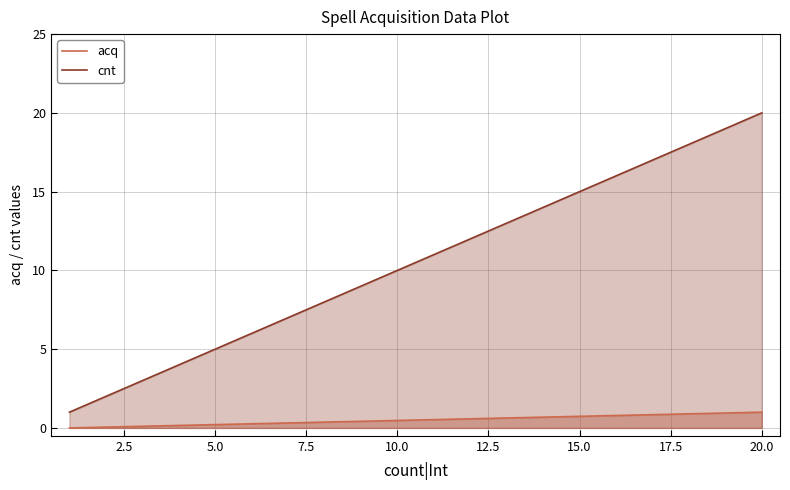

Between 10.0 and 2.5, which is larger?

10.0